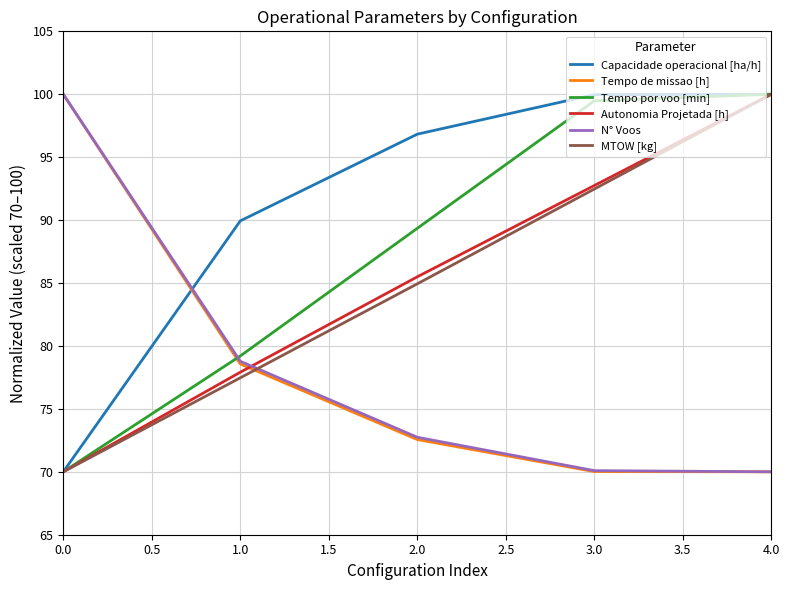

How many values in the MTOW [kg] series exceed 84?

3